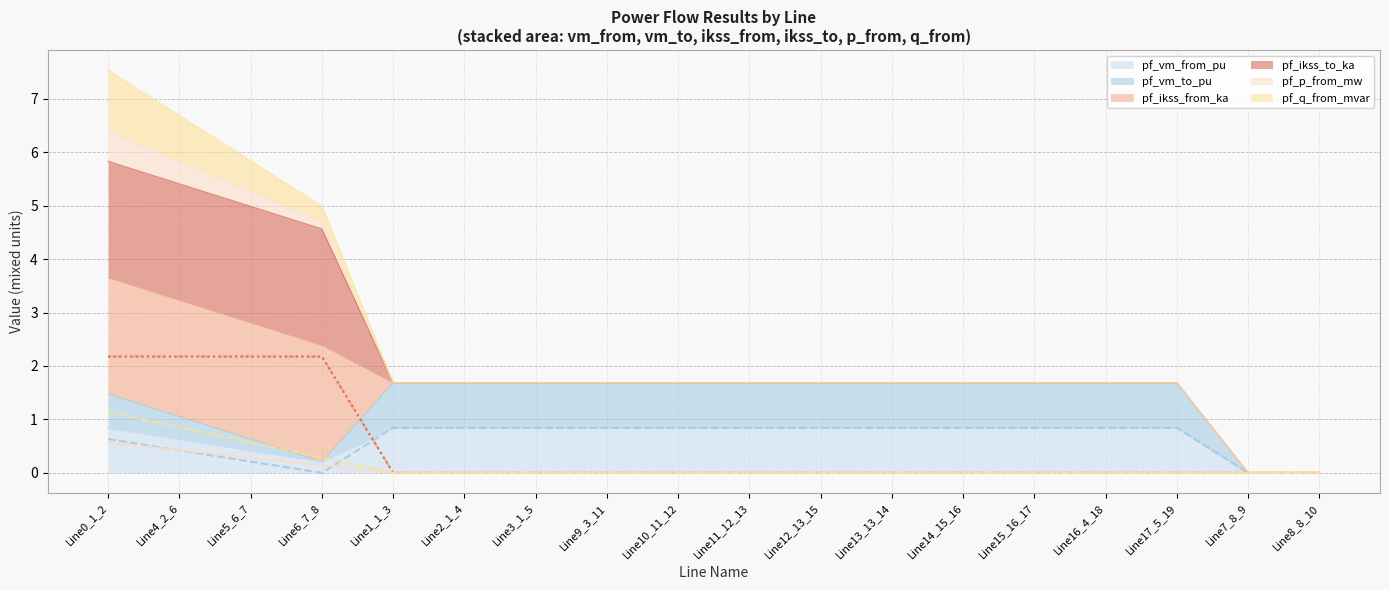

What is the average value of the pf_p_from_mw (line) series?

0.1